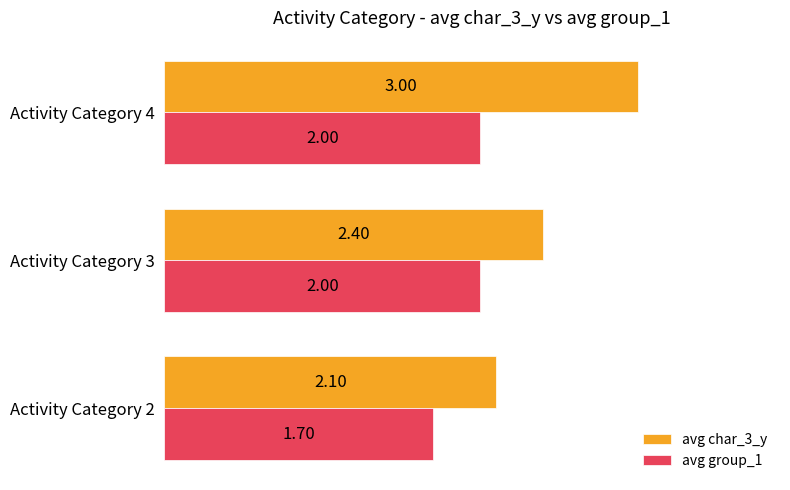

What are all the series names shown in the legend?

avg char_3_y, avg group_1